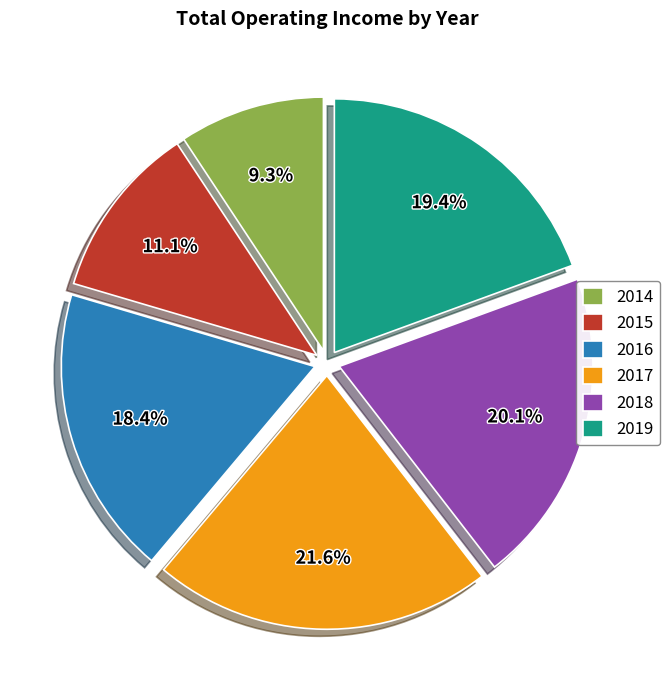

To the nearest percent, what portion does 2018 represent?

20%